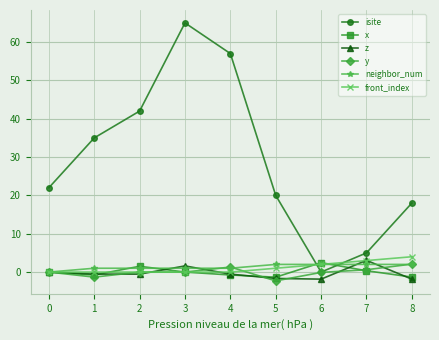

The neighbor_num series shows 2.0 at 7. True or false?

True